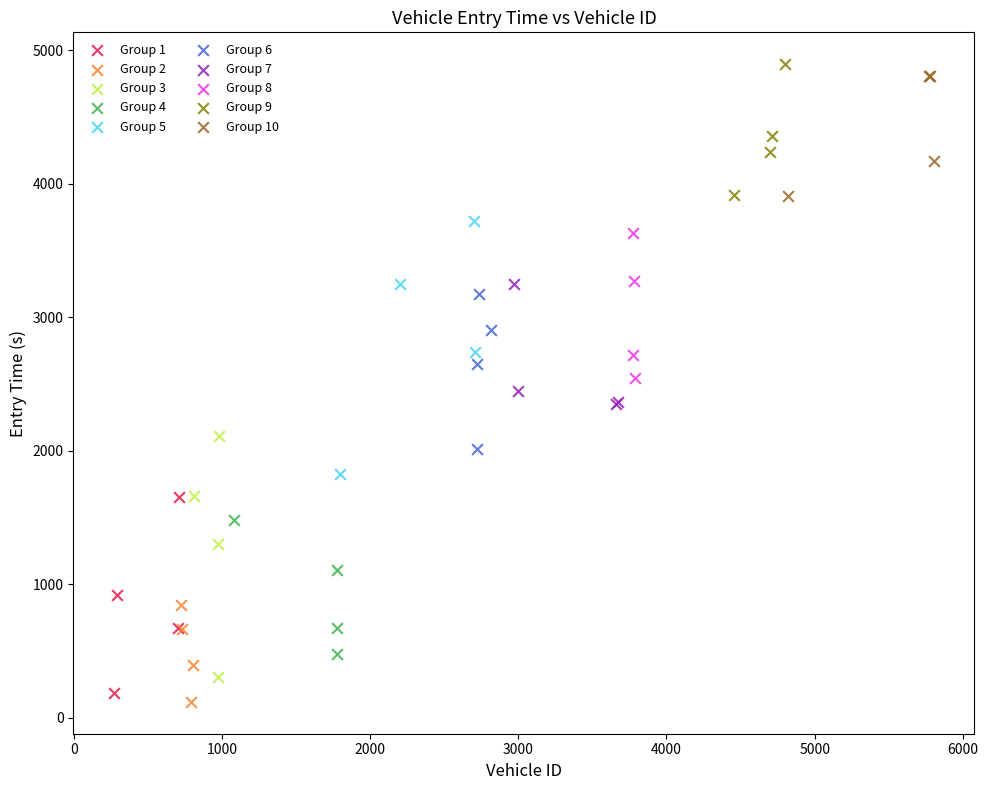

Which series has the widest spread of Y values?

Group 5